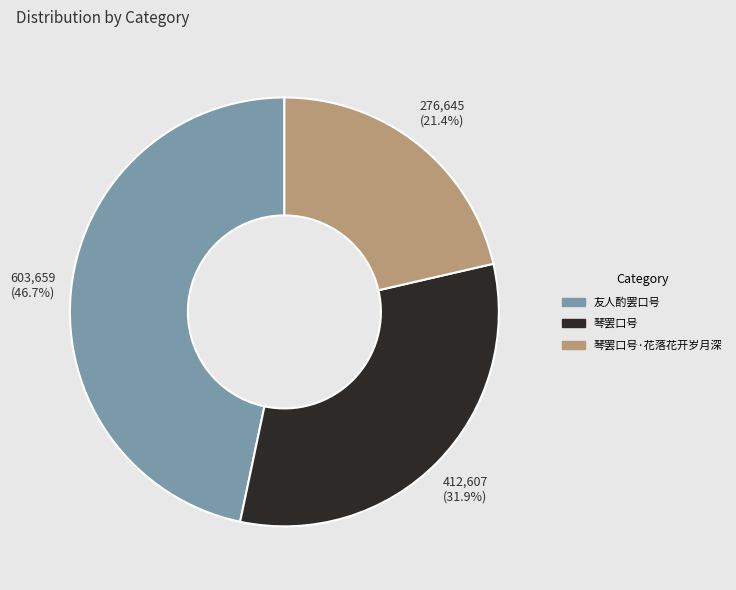

Is there a majority slice in this chart?

No